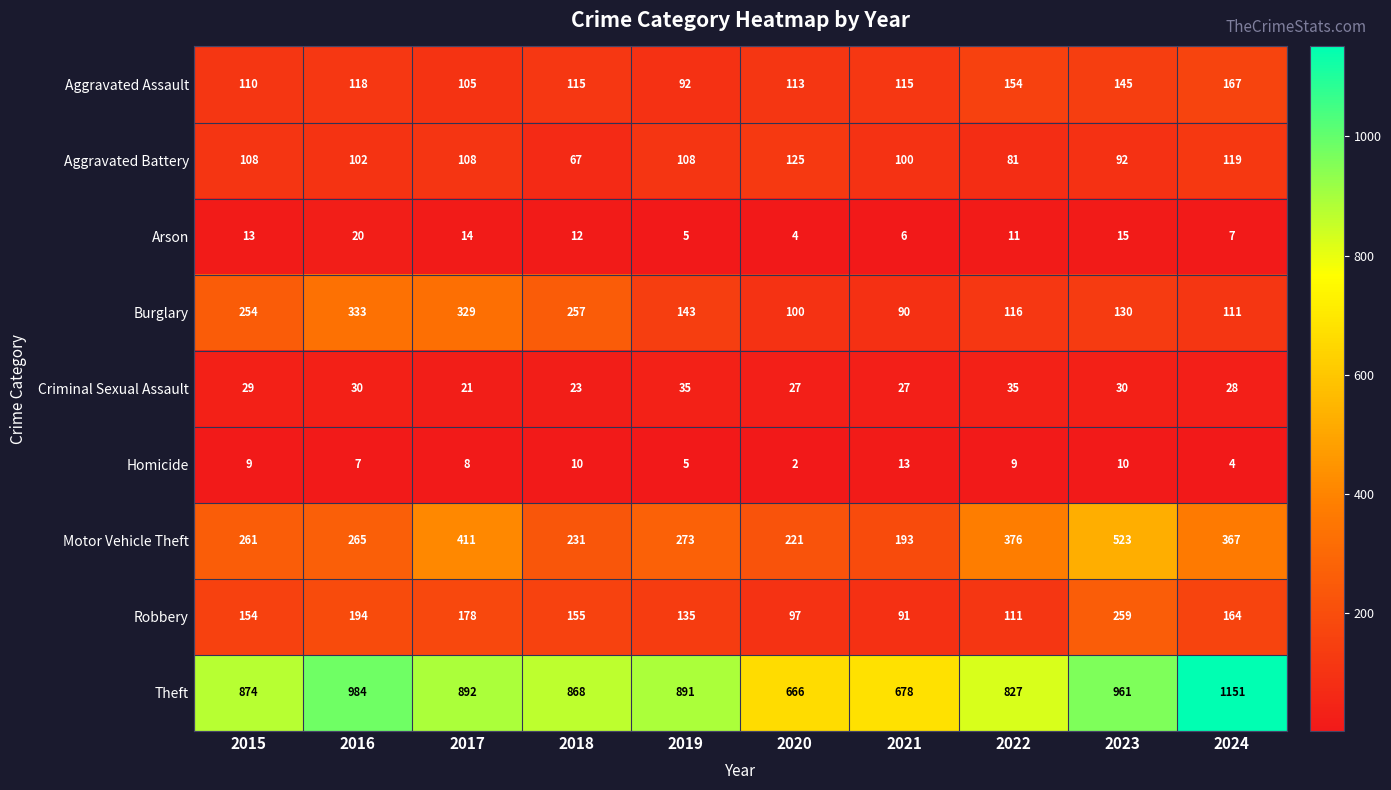

At how many categories does at least one series exceed 855?

7